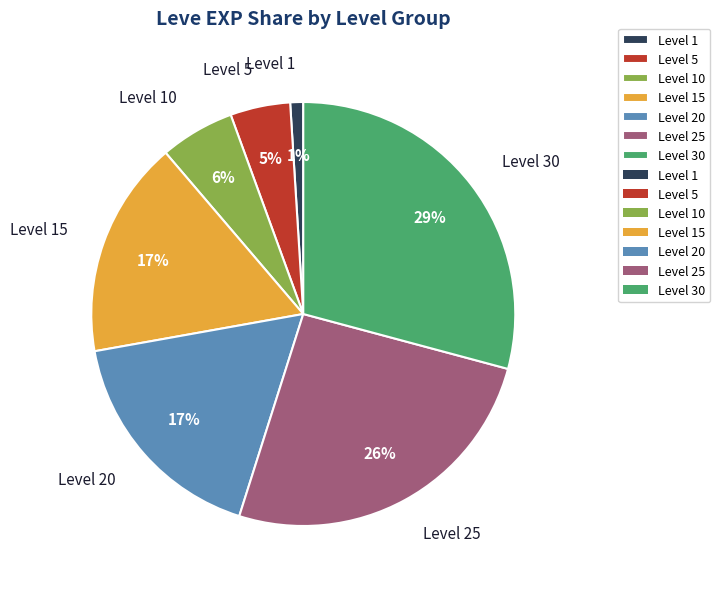

Which category has the biggest portion of the pie?

Level 30